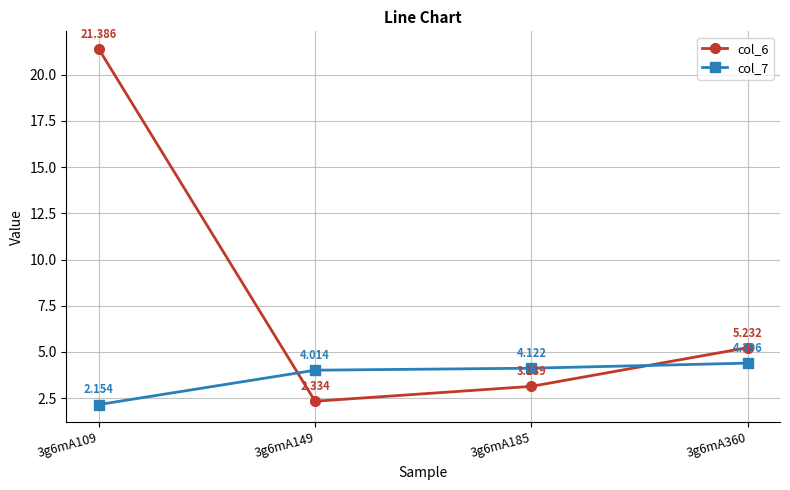

True or false: col_7 has more than 1 points higher than both neighbors.

False